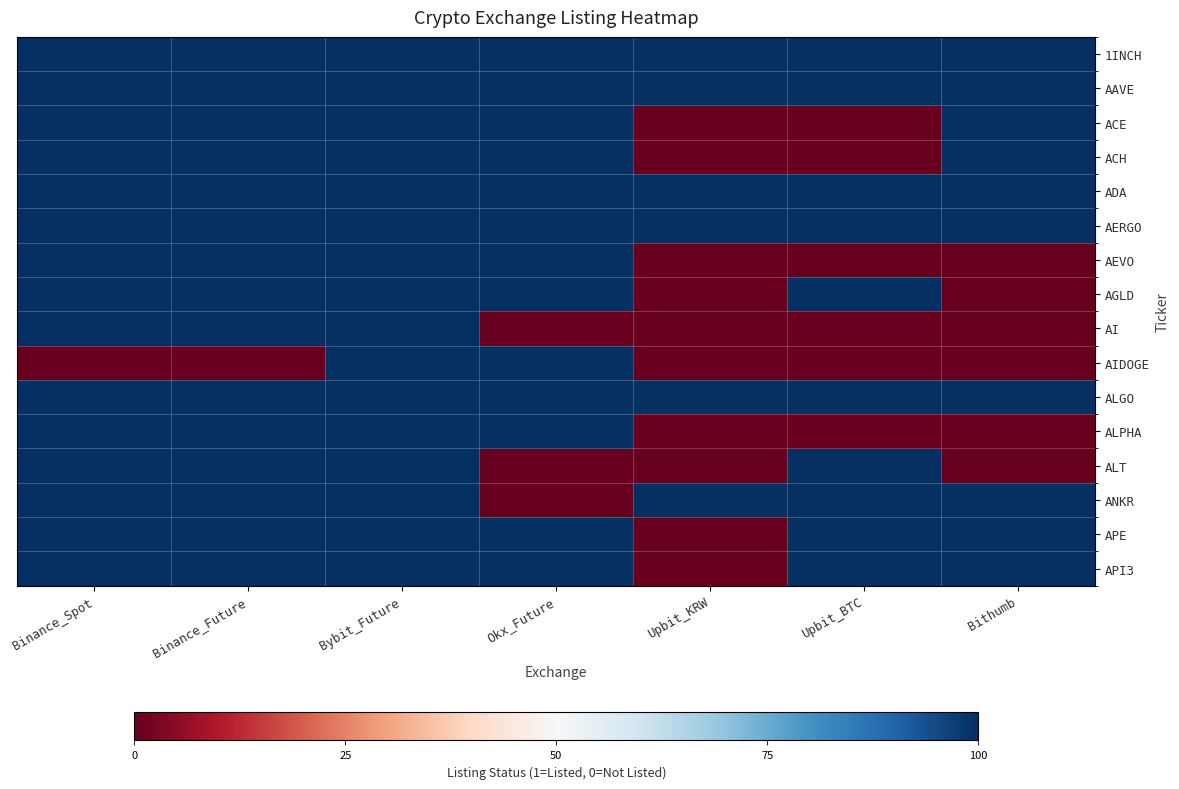

Which has a higher value, Binance_Spot or Okx_Future?

Binance_Spot